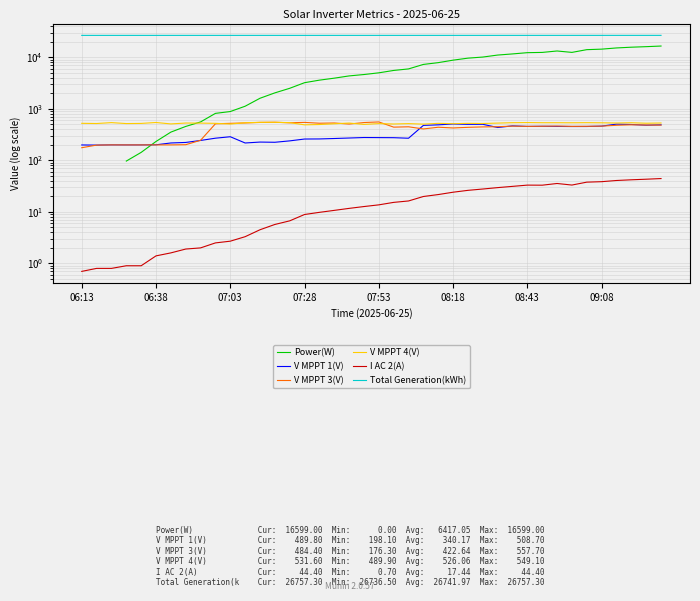

What are all the series names shown in the legend?

Power(W), V MPPT 1(V), V MPPT 3(V), V MPPT 4(V), I AC 2(A), Total Generation(kWh)